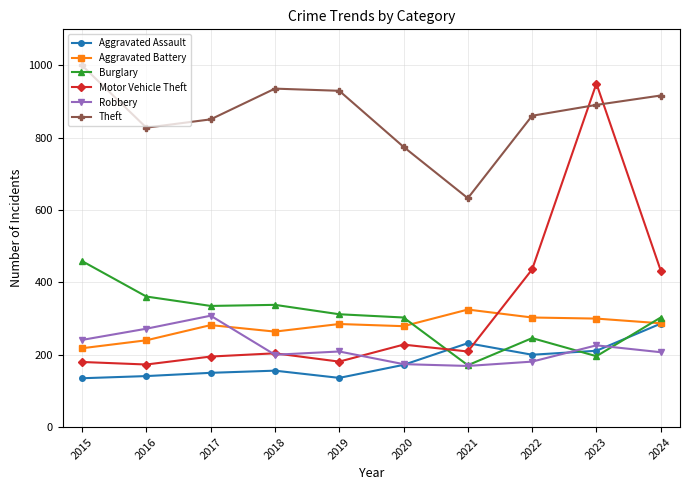

What is the minimum value shown in the chart?

135